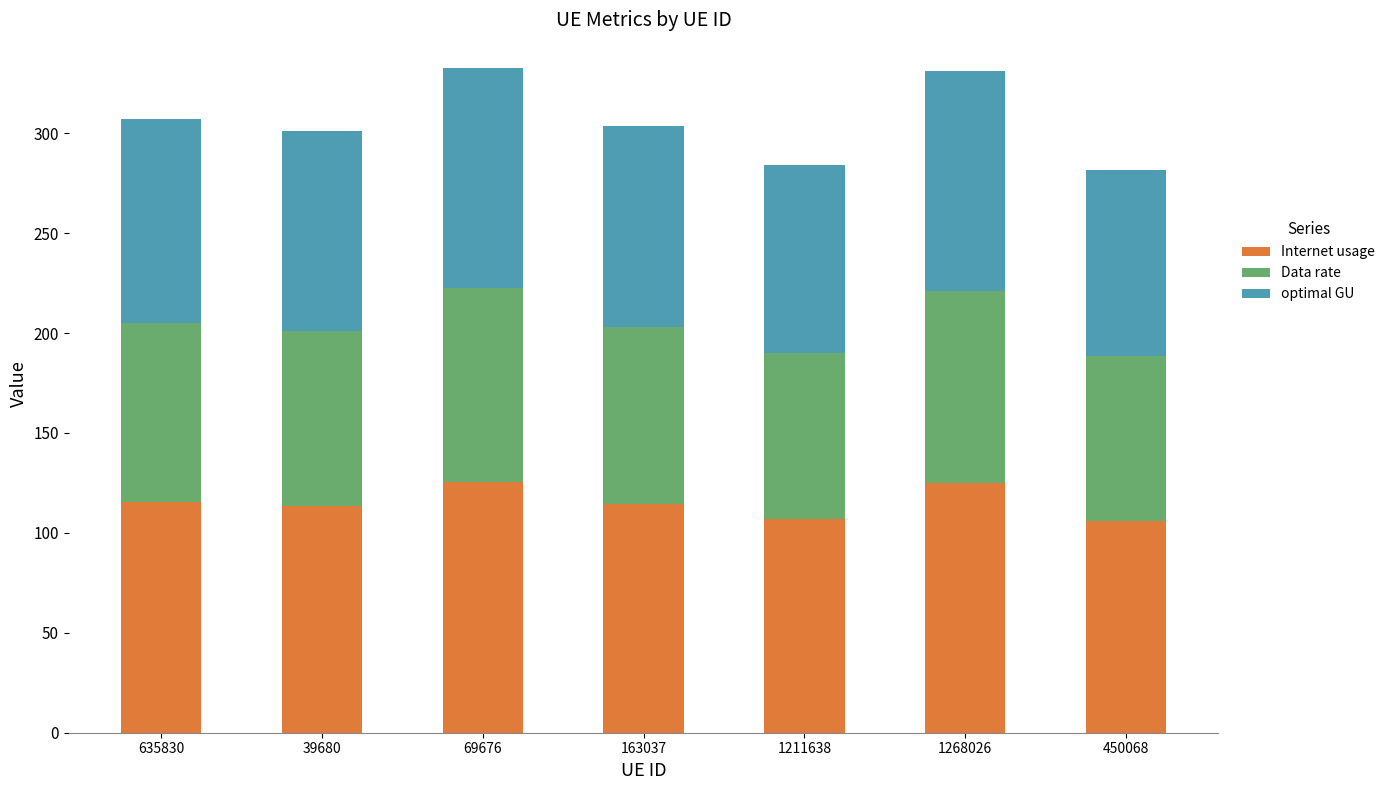

What is the minimum value for Internet usage?

106.1